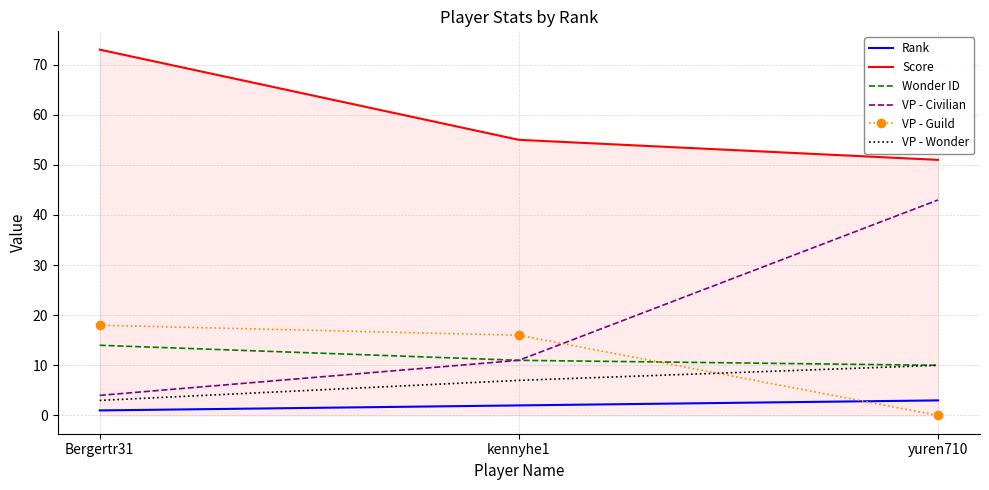

Which series has the widest spread of values?

VP - Civilian